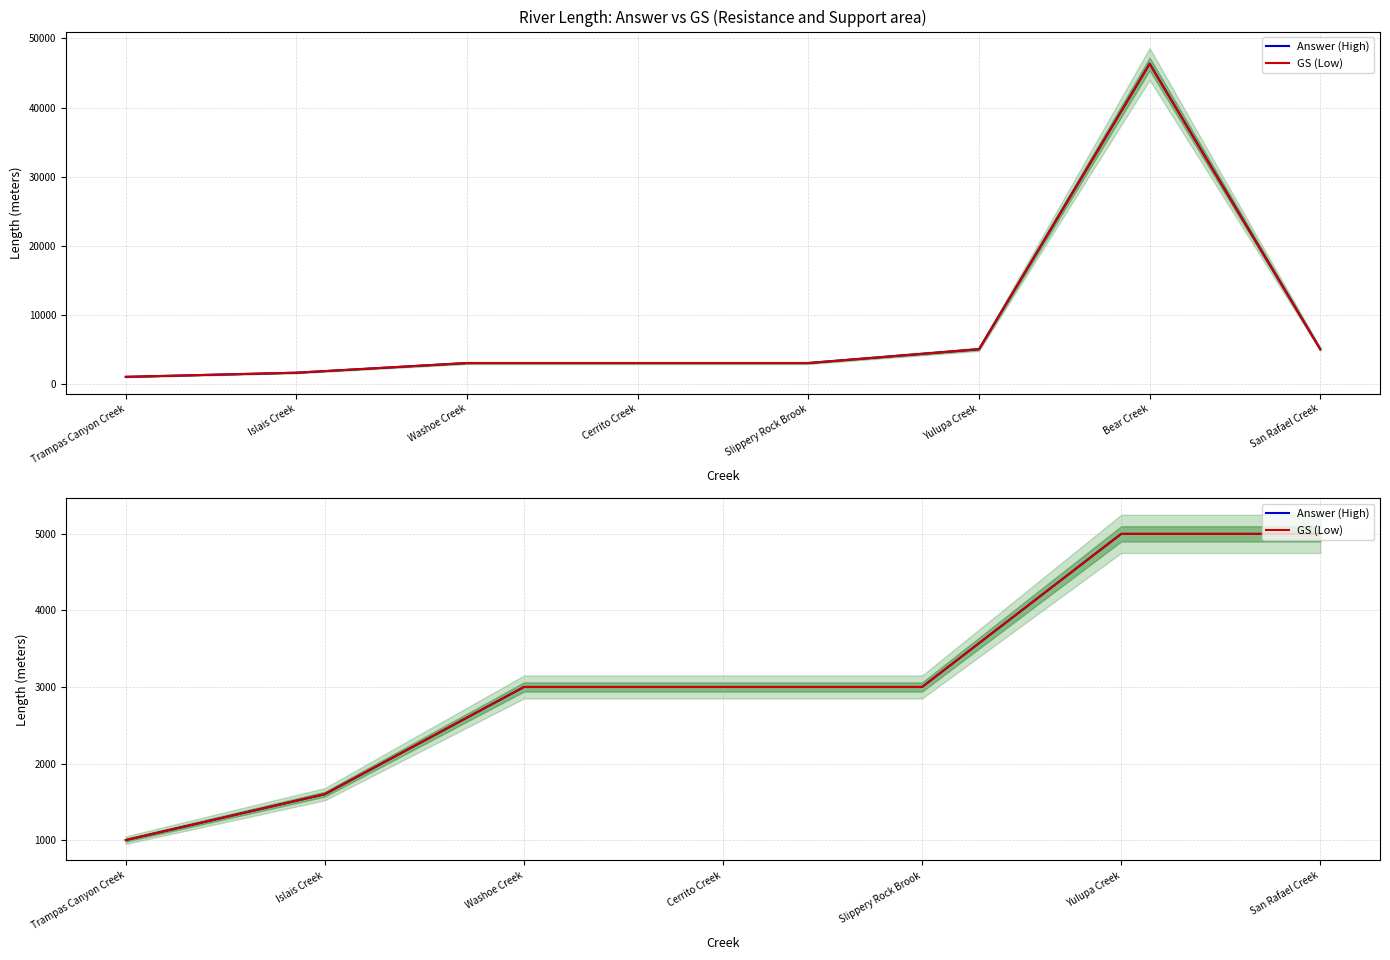

What is the difference between the second highest and second lowest values in the GS (Low) series?

3400